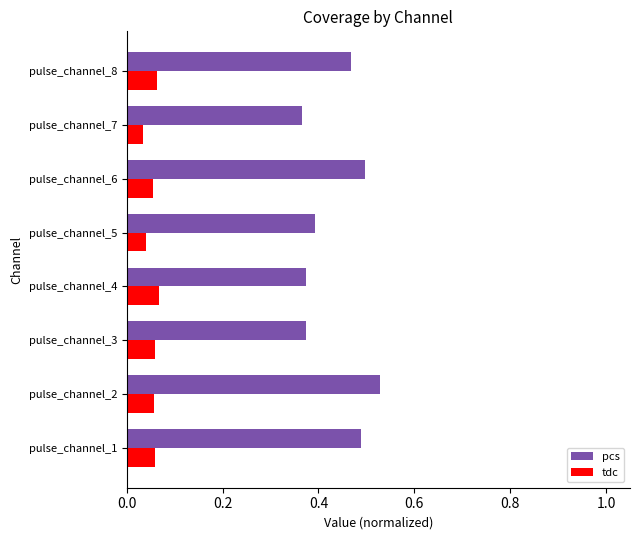

The value of pcs at pulse_channel_2 is 0.8. True or false?

False